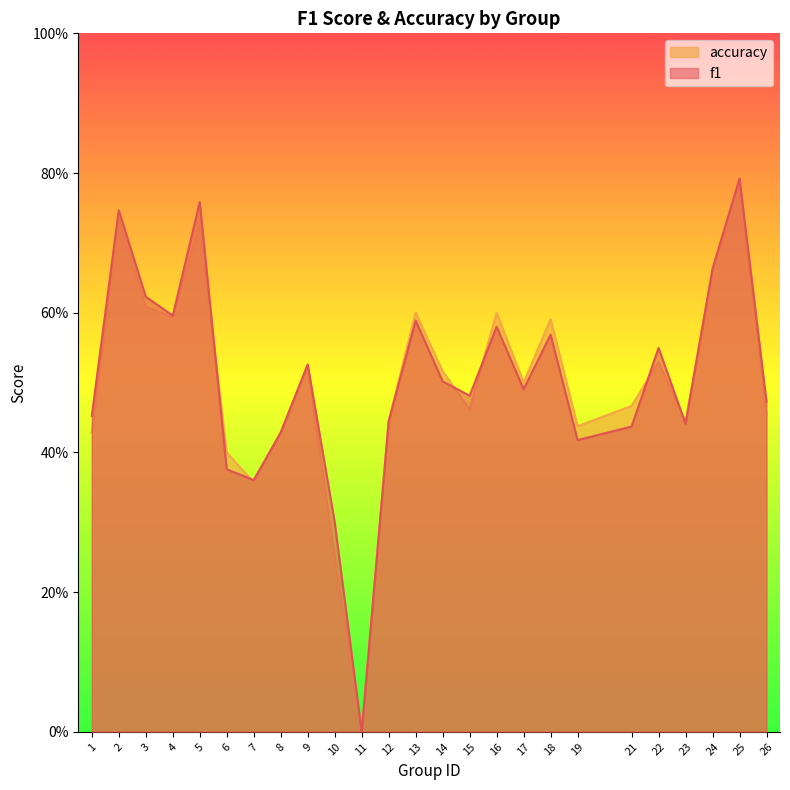

Is it true that f1 equals 0.5 at 9?

True